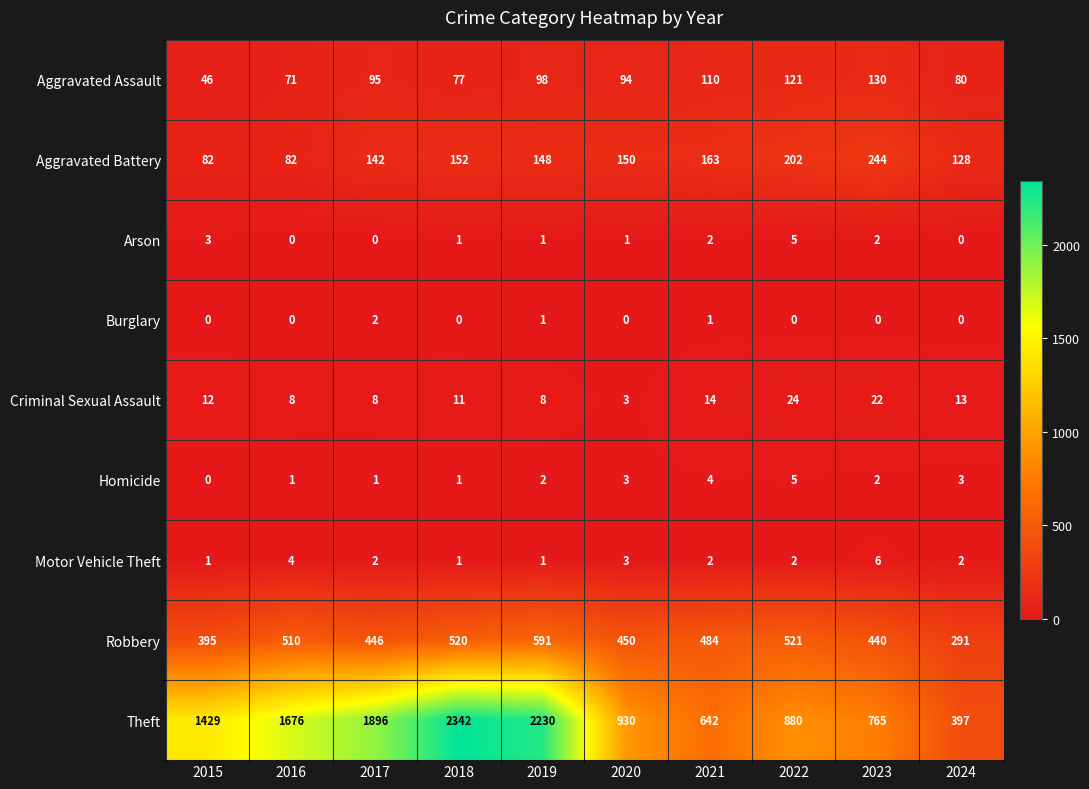

Rank the categories by Aggravated Assault value from highest to lowest.

2023, 2022, 2021, 2019, 2017, 2020, 2024, 2018, 2016, 2015